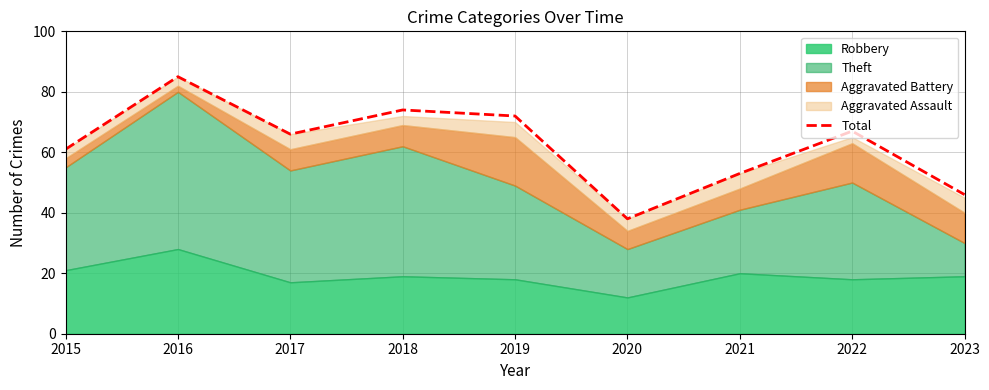

Rank the categories by value from lowest to highest.

2020, 2023, 2021, 2015, 2017, 2022, 2019, 2018, 2016